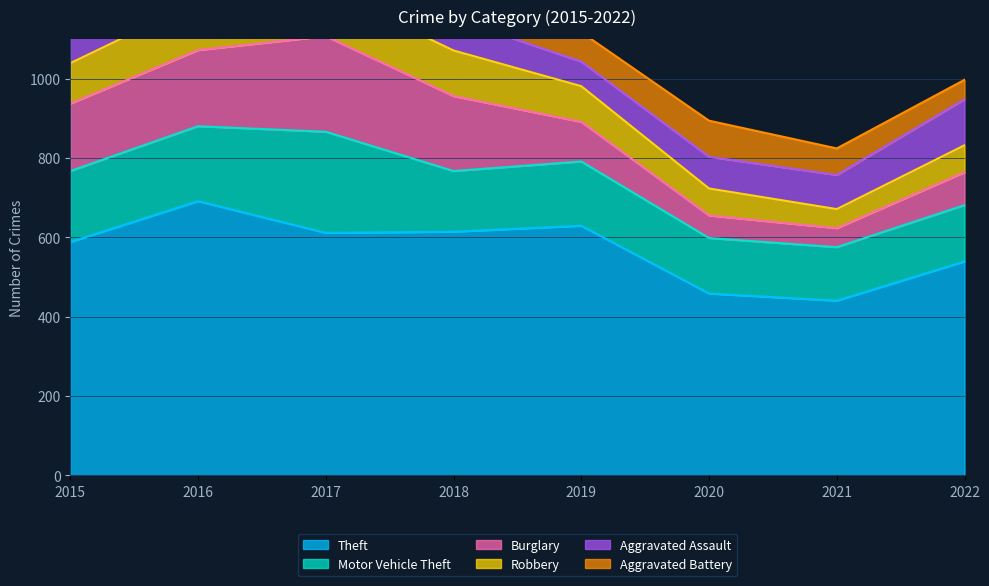

How many lines are shown in the chart?

6